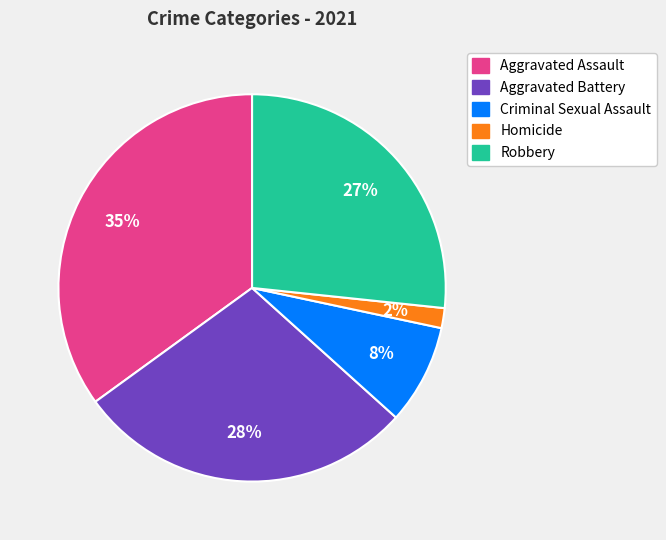

To the nearest percent, what is the average slice percentage?

20%